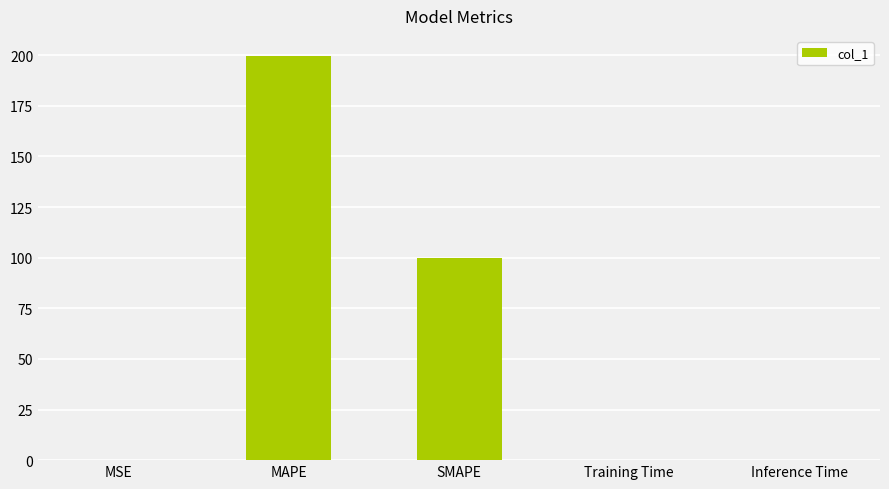

Which has a higher value, MAPE or Training Time?

MAPE